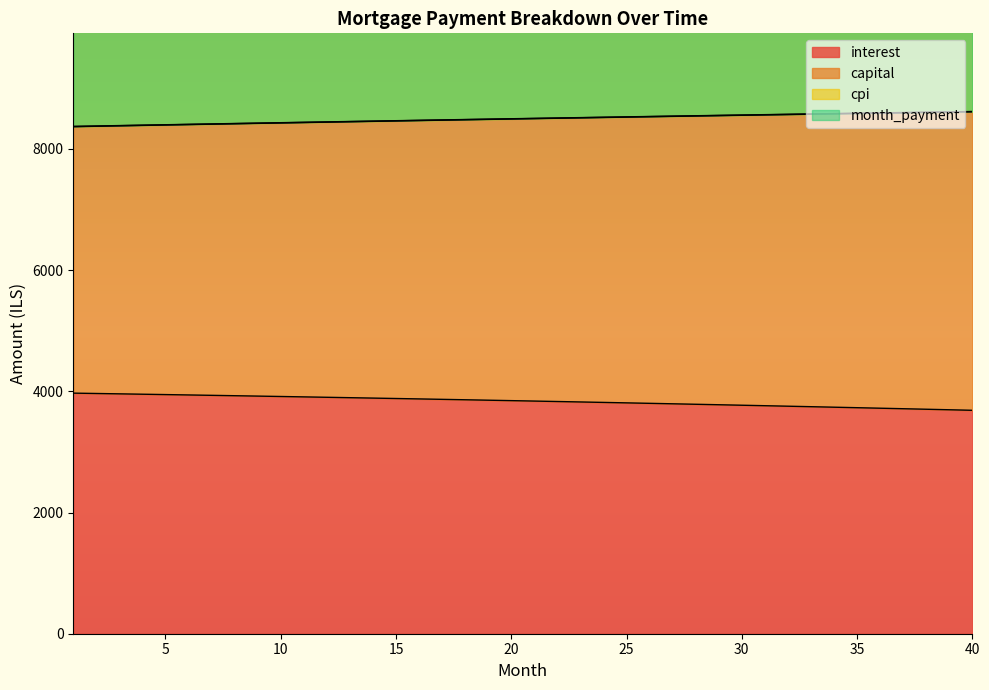

Which series has the largest total across all categories?

capital